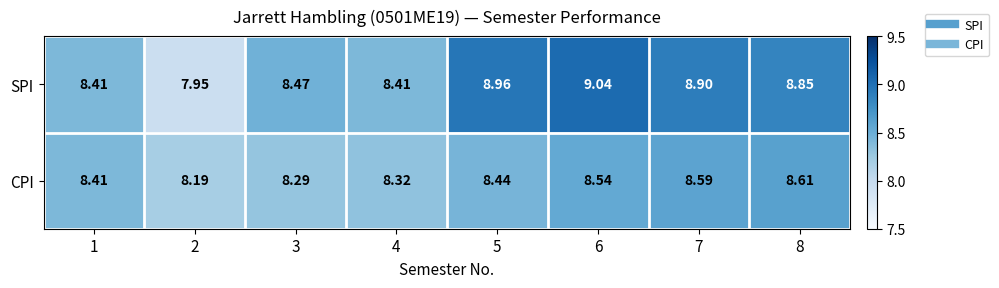

Which series has the largest range (max minus min)?

SPI